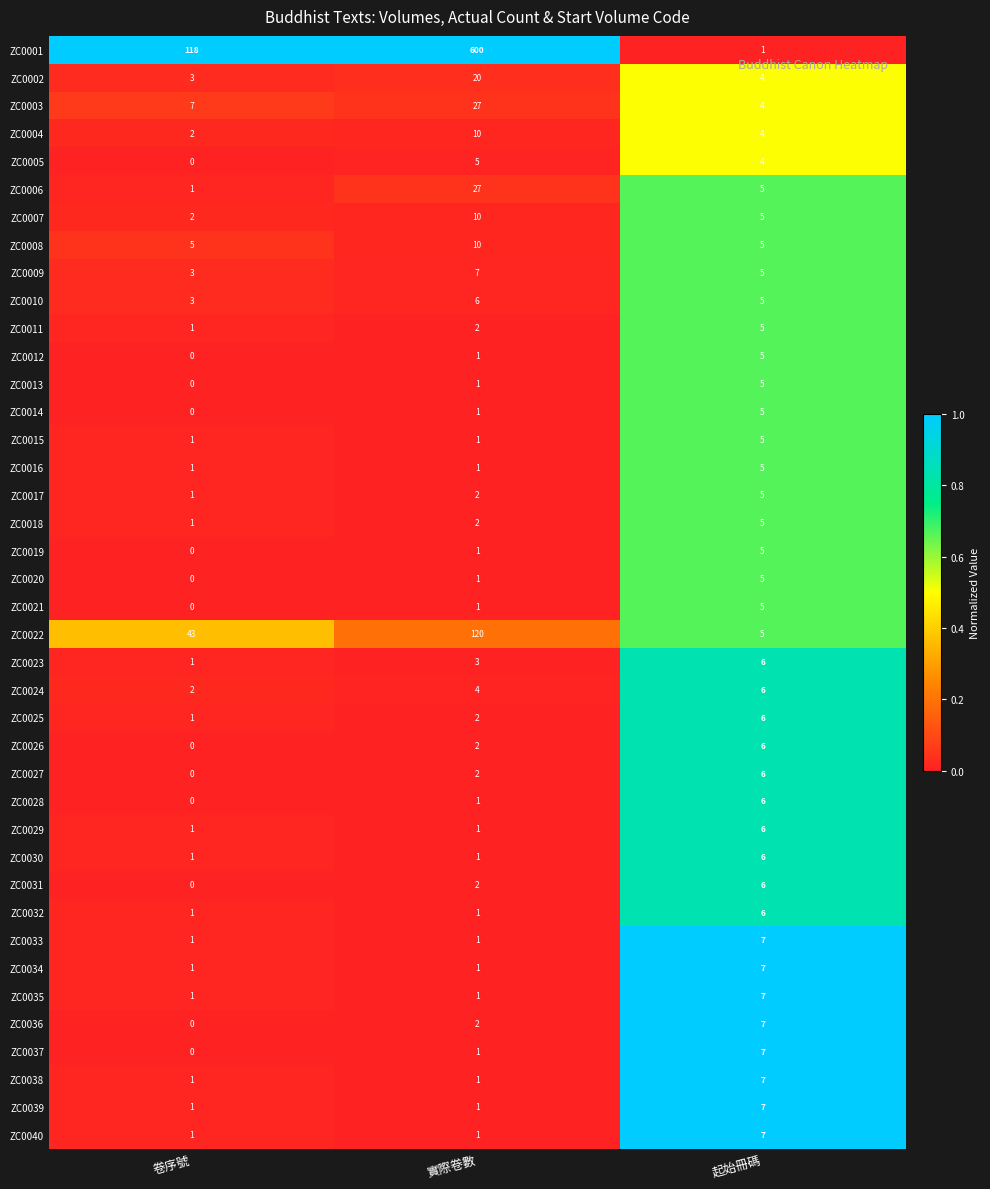

At which category is the sum across all series the highest?

實際卷數